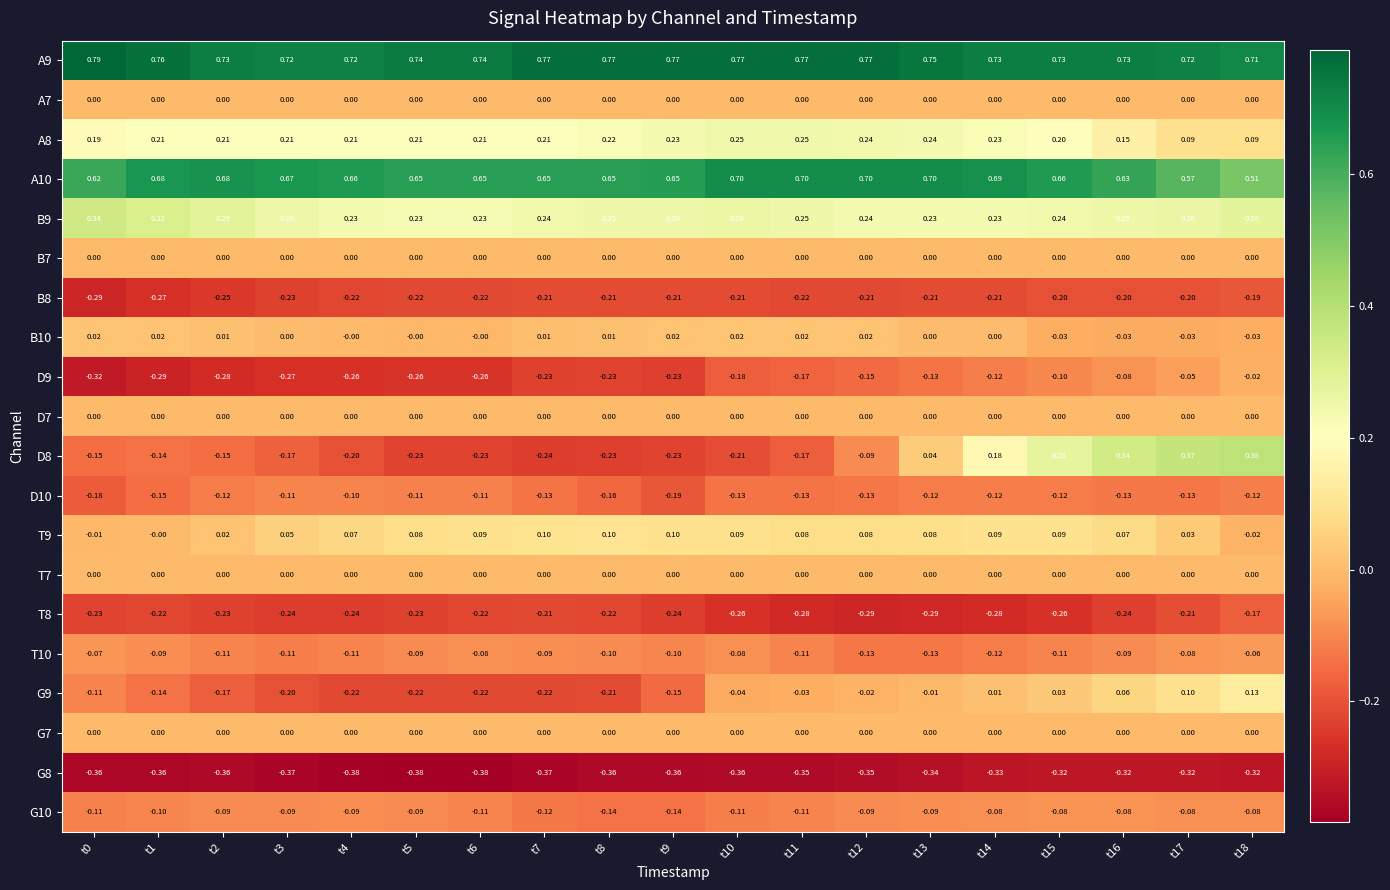

Is the value of B9 at t5 greater than the value of B7 at t6?

Yes